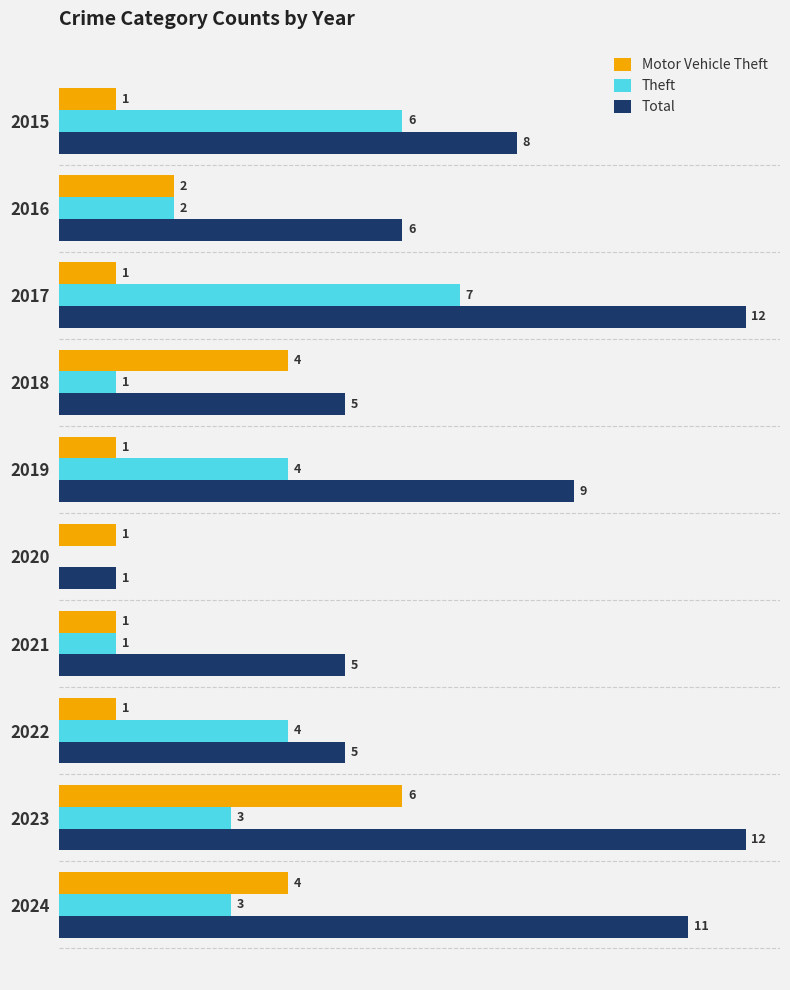

Which series has the largest total across all categories?

Total